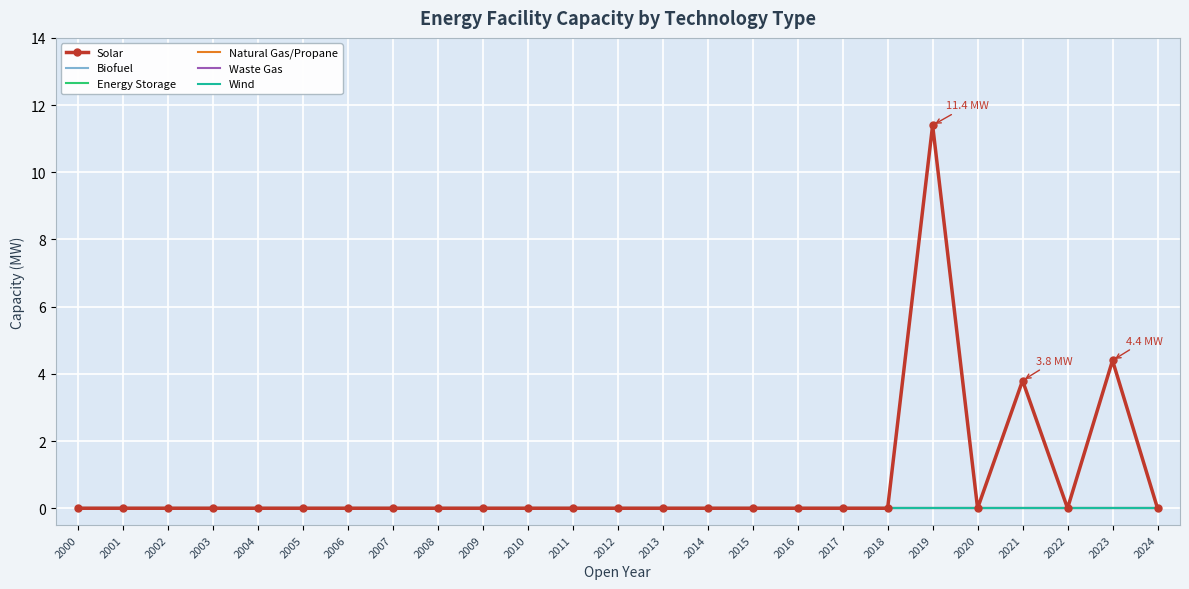

Which series has the widest spread of values?

Solar